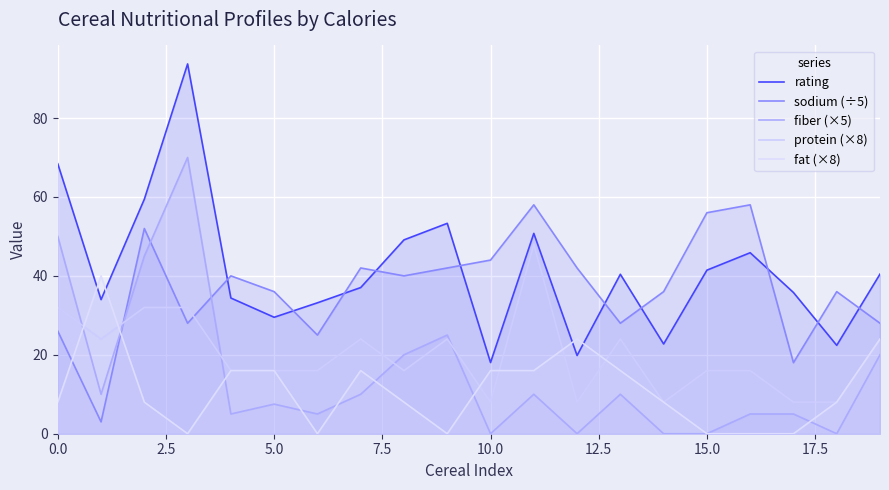

What is the sum of the fiber (×5) values at 16 and 11?

15.0